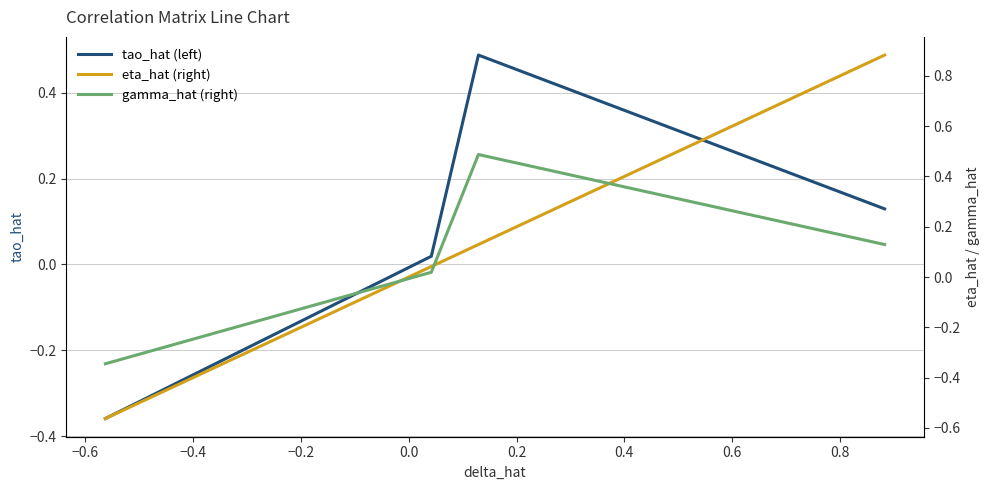

True or false: tao_hat (left) has more than 2 points higher than both neighbors.

False